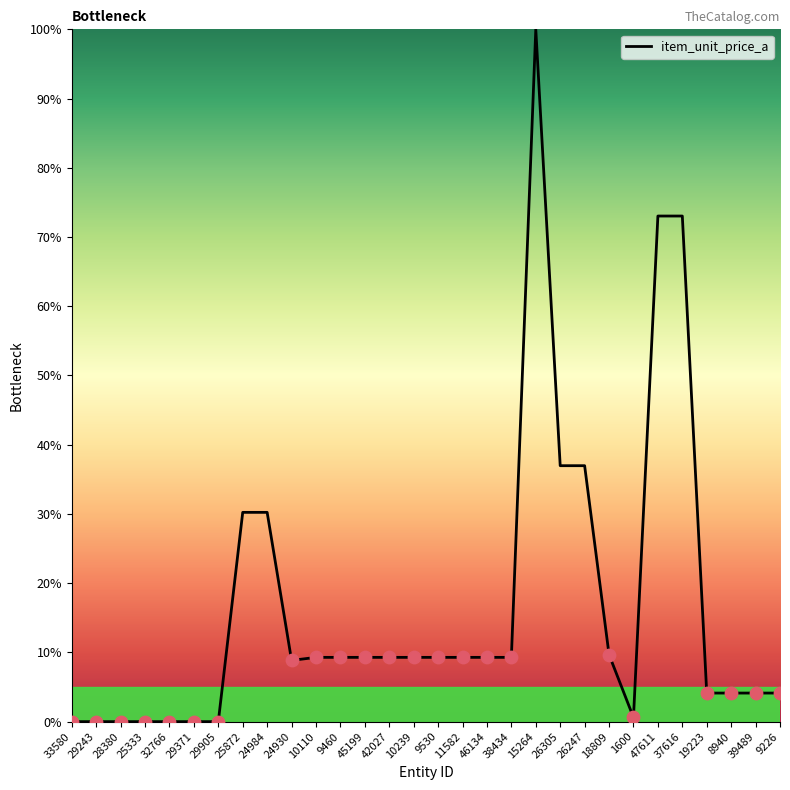

Approximately how many times larger is the value at 9460 compared to 8940?

2.2